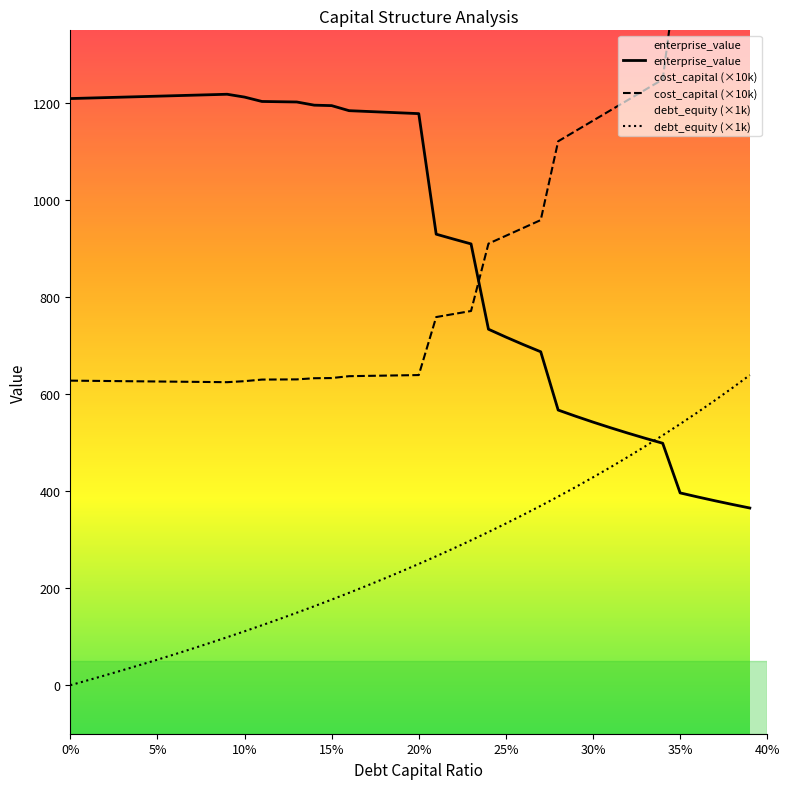

What is the maximum value for debt_equity (×1k)?

639.3